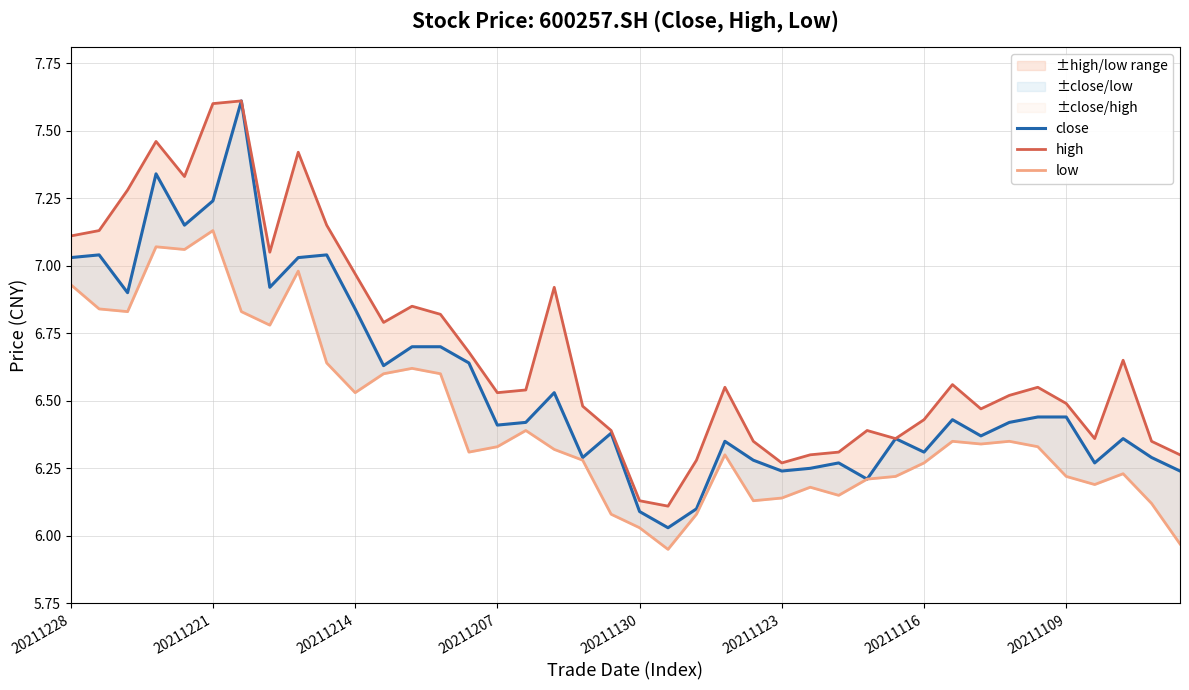

How many data points does each series have?

40